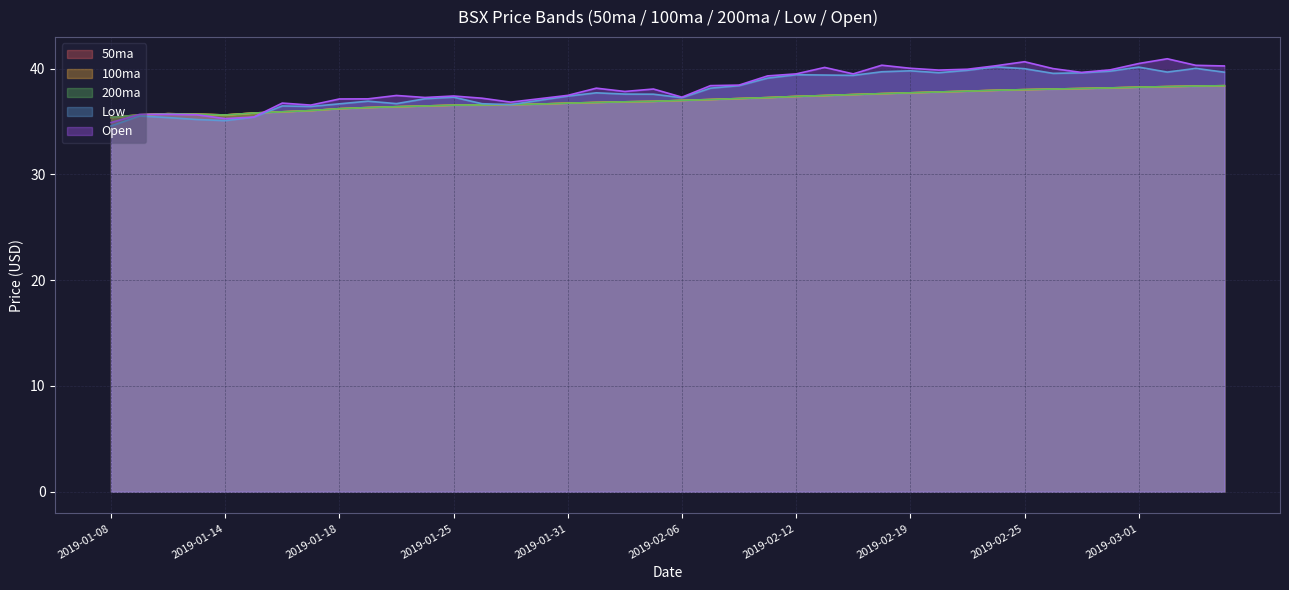

How many data points in Low are less than 37?

13